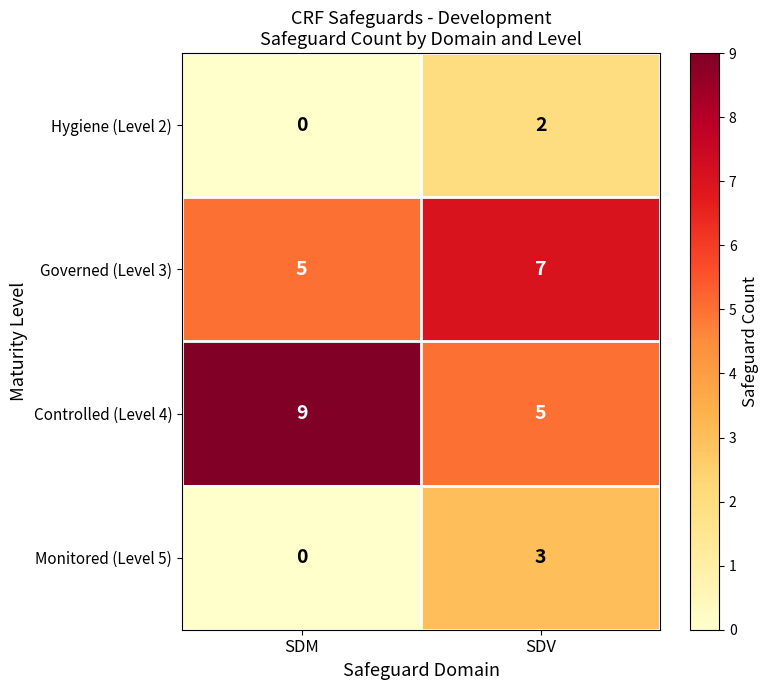

What is the total value across all series at SDM?

14